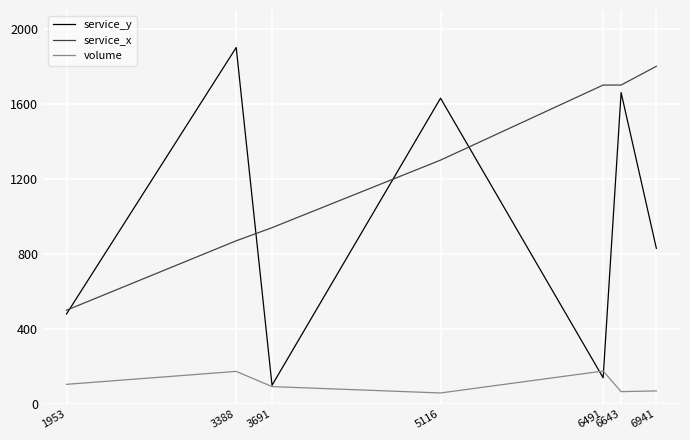

True or false: service_x has a value of 1700 at 6491.

True